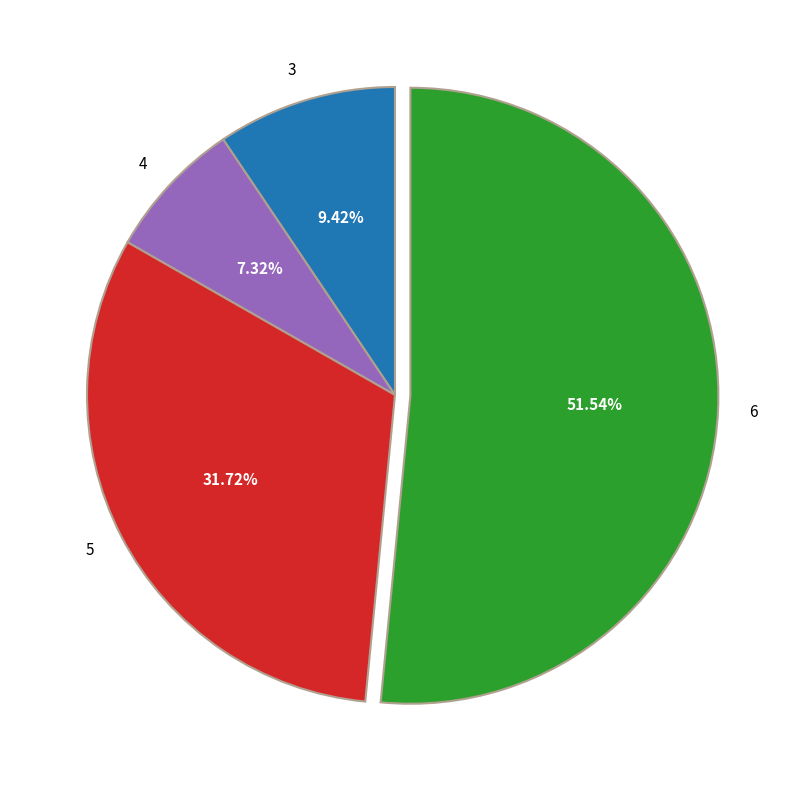

How many segments does this pie chart have?

4